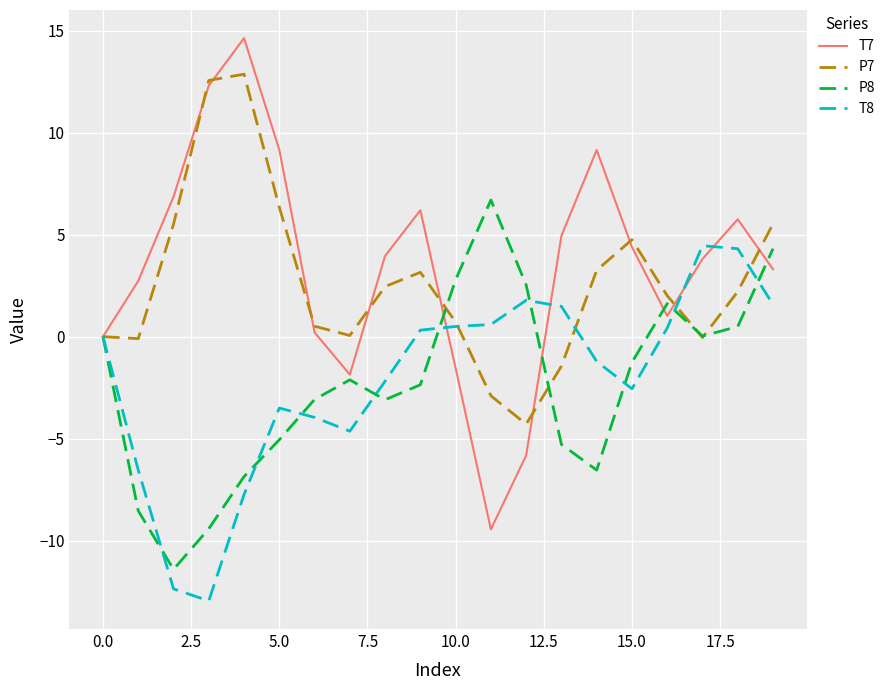

What is the maximum value for T7?

14.6